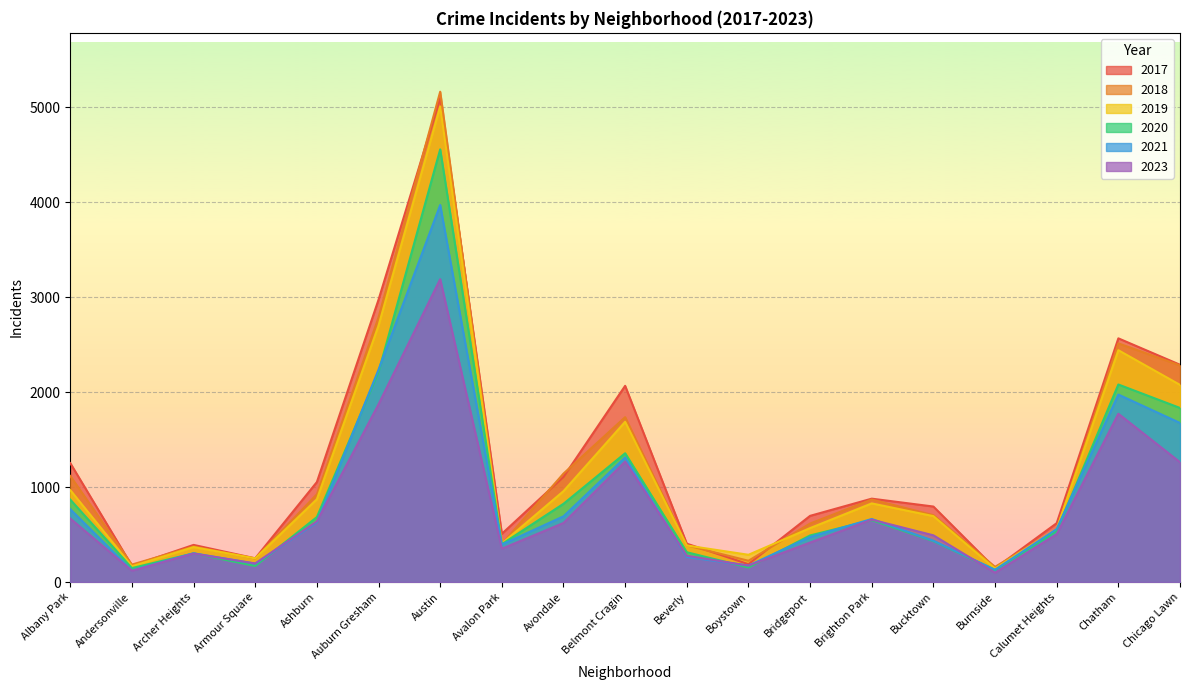

What is the average value of the 2020 series?

954